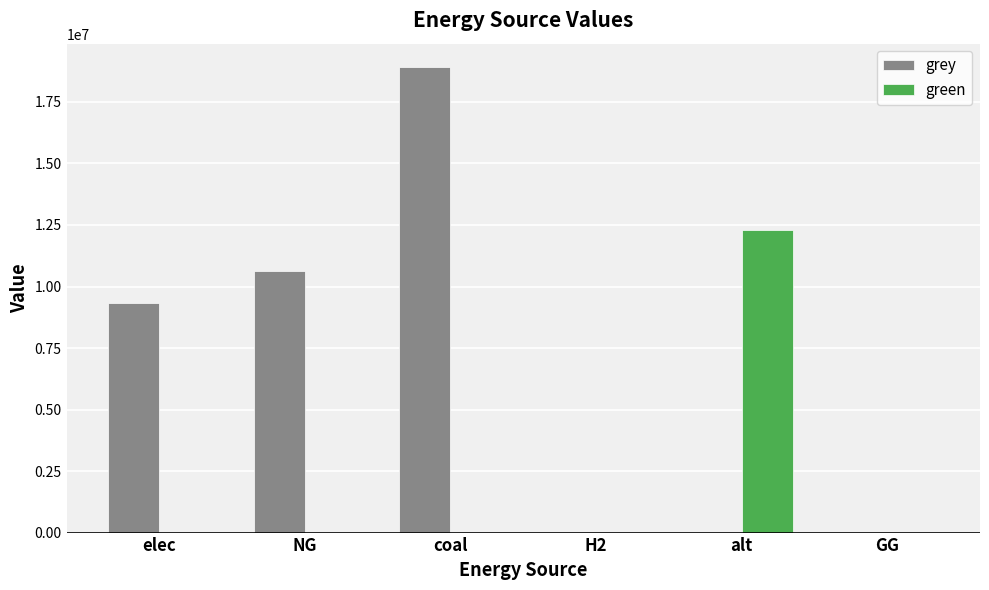

Is the value of green at GG greater than the value of grey at coal?

No